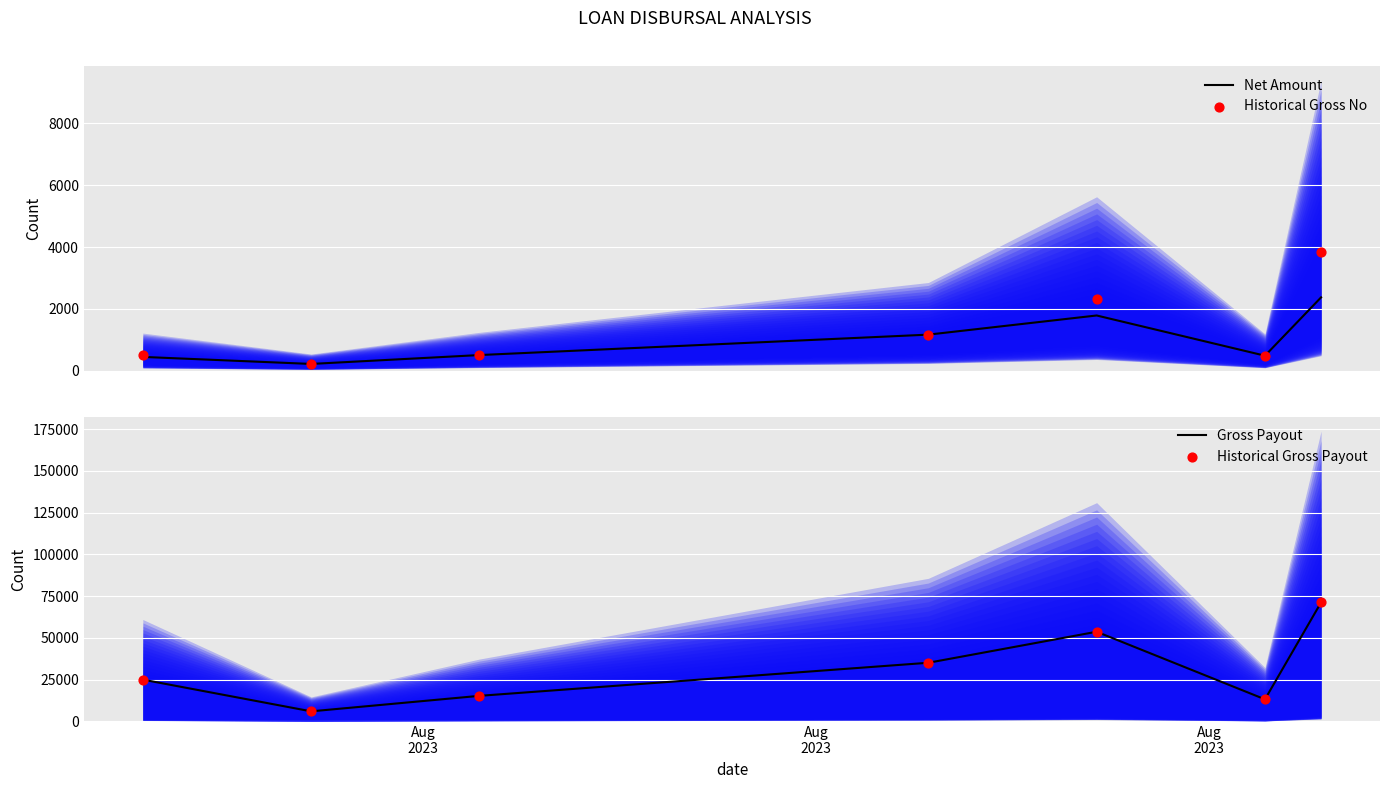

Which series has the largest total across all categories?

Historical Gross No